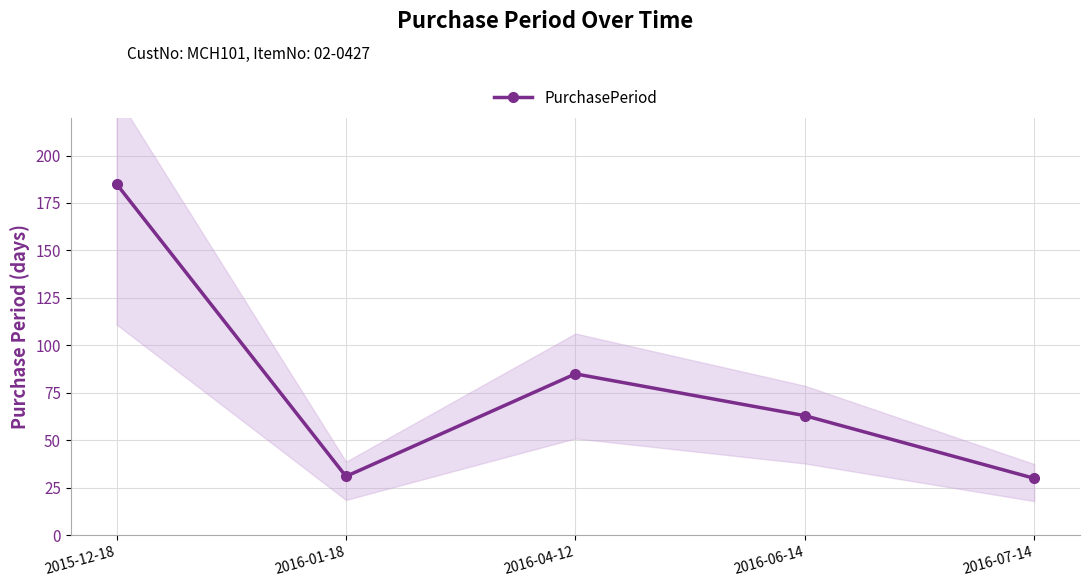

What is the sum of the values at 2016-04-12 and 2015-12-18?

270